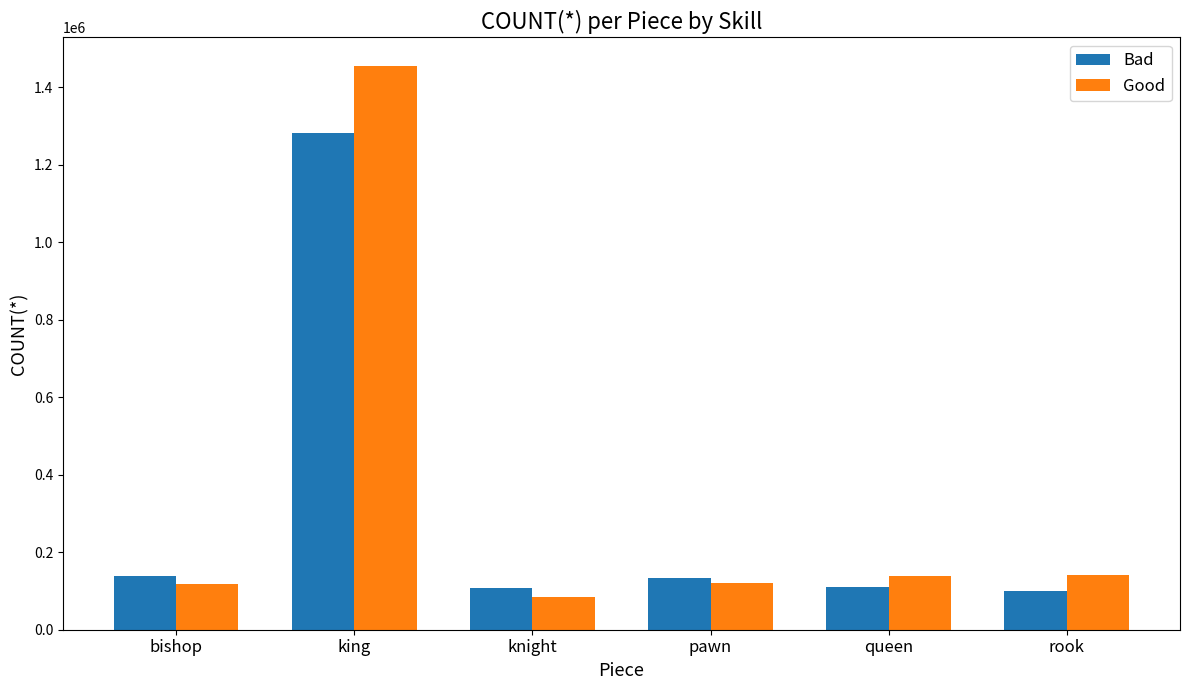

What is the spread (max minus min) of values at pawn?

11613